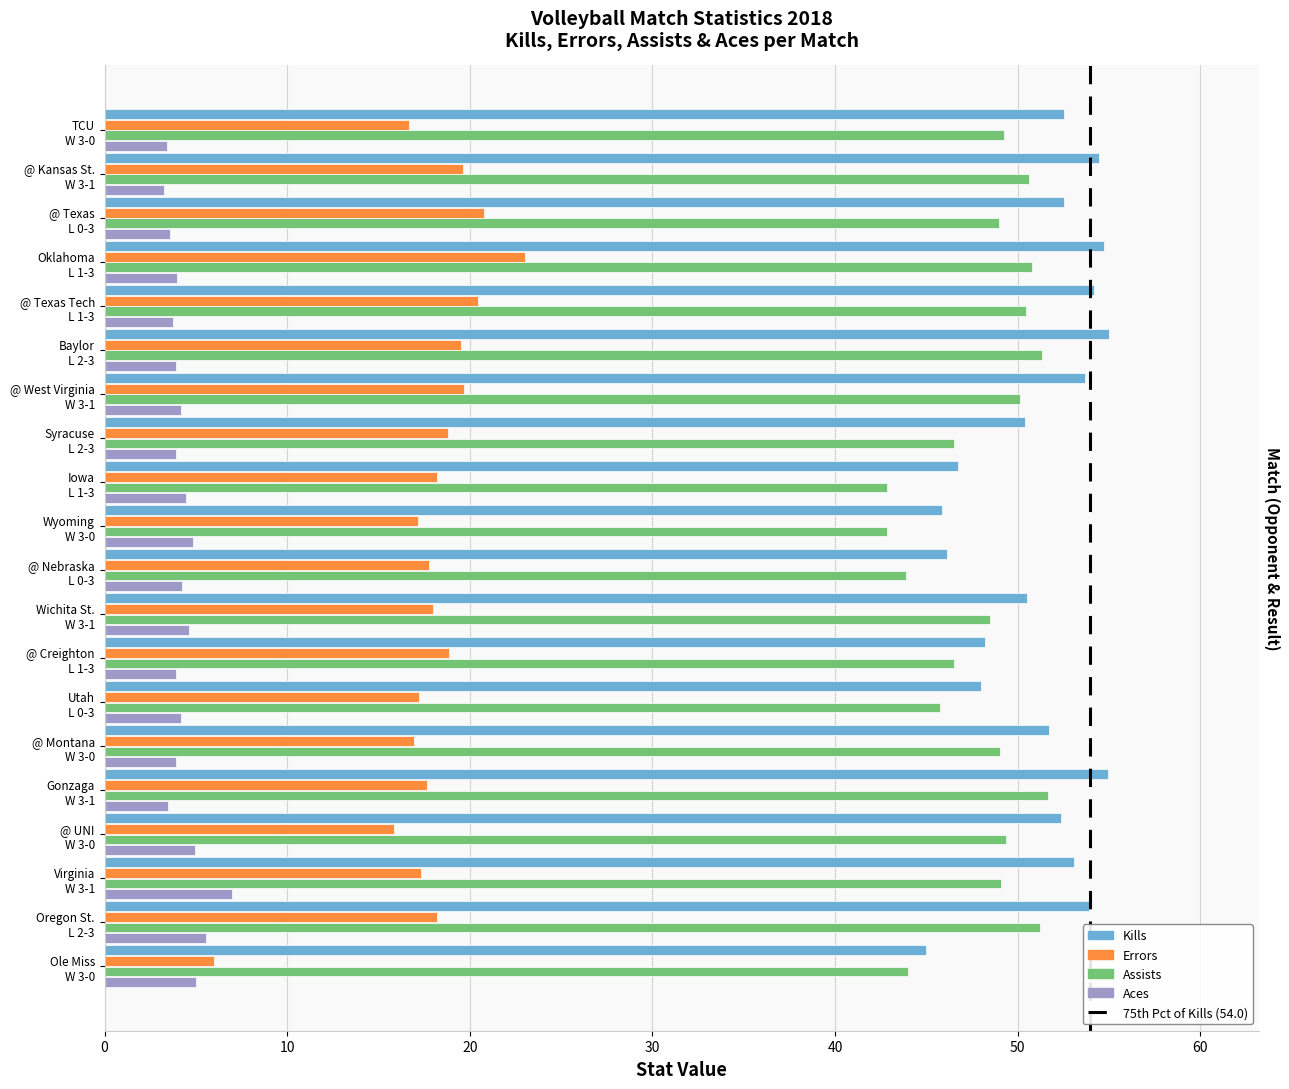

What is the maximum value for Kills?

55.0